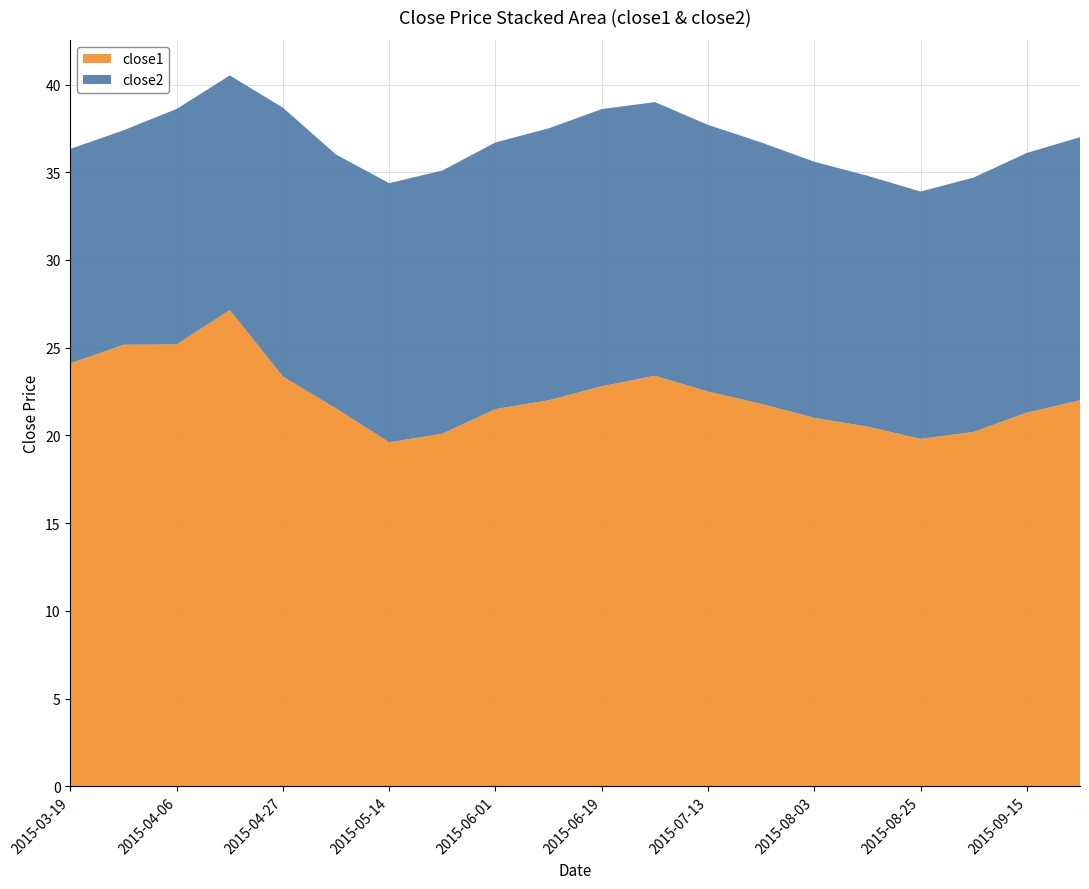

What is the maximum value for close1?

27.1